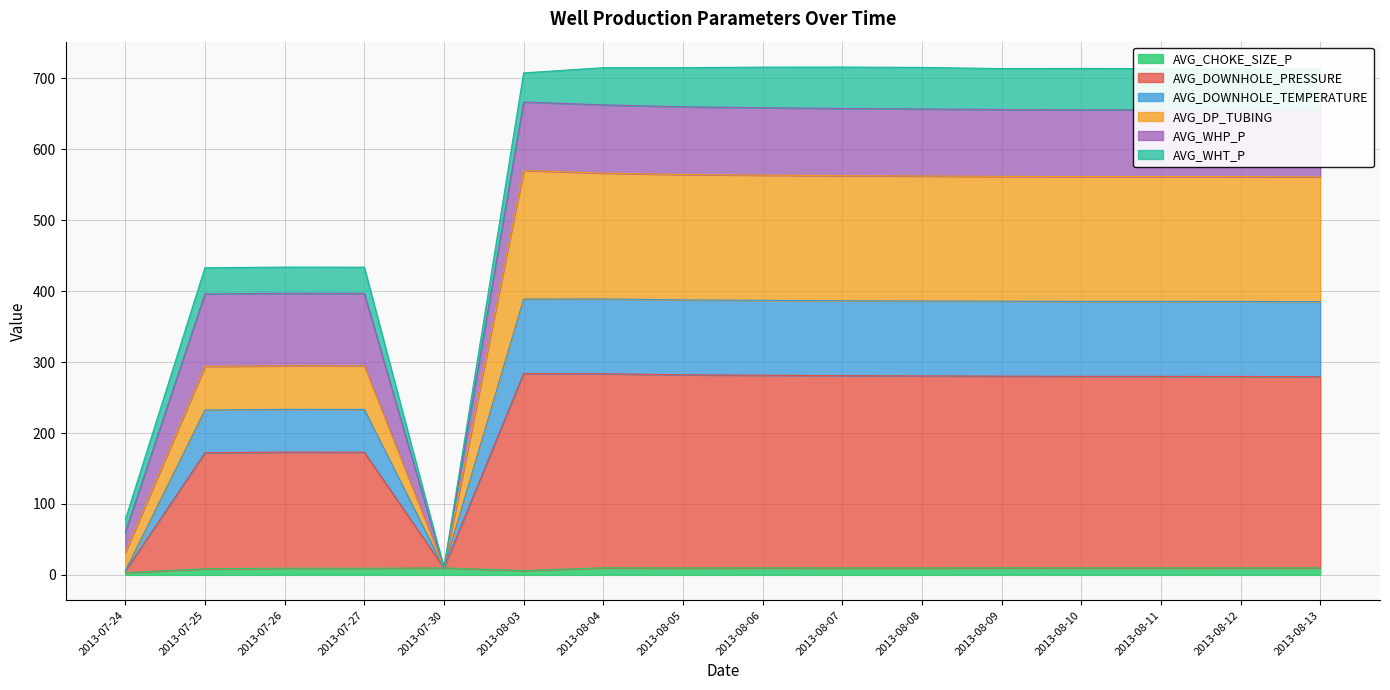

What is the difference between the maximum and minimum values in the AVG_DOWNHOLE_PRESSURE series?

278.7